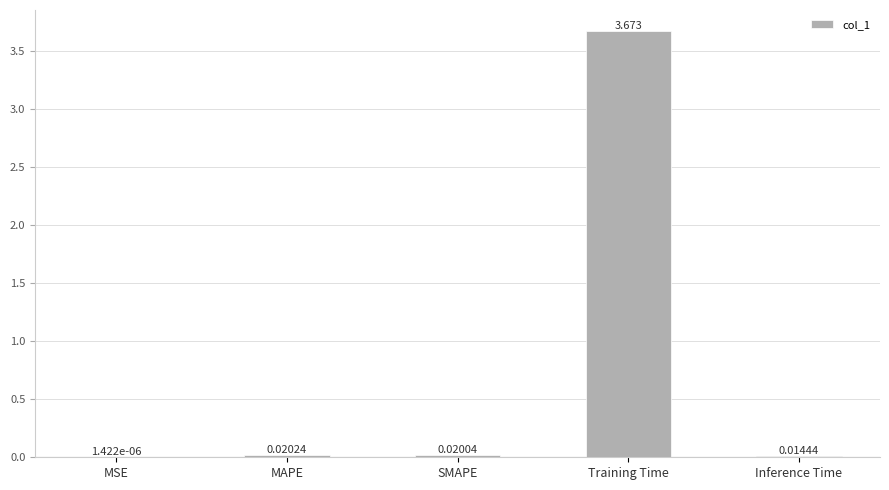

Where is the data nearest to the value 1?

MAPE